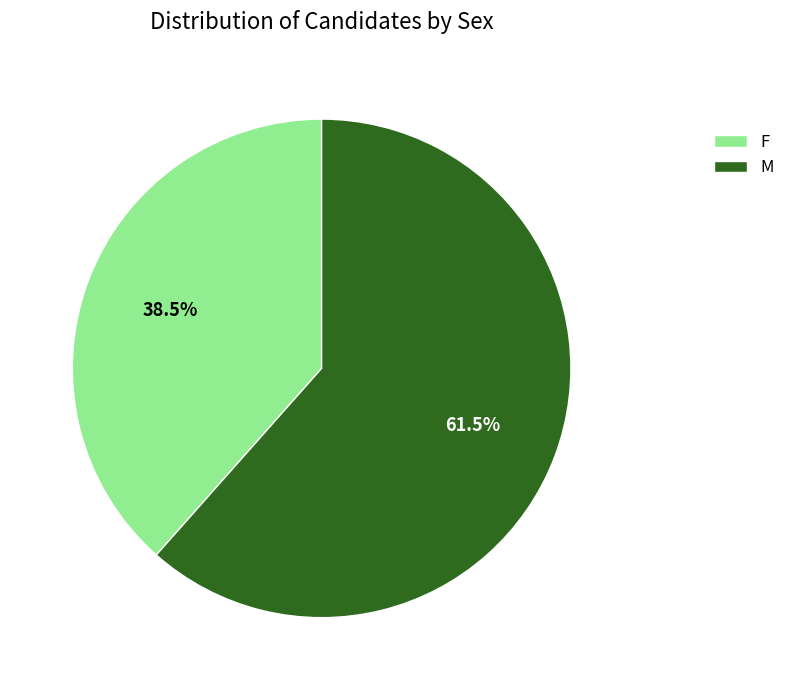

Which category accounts for the majority?

M